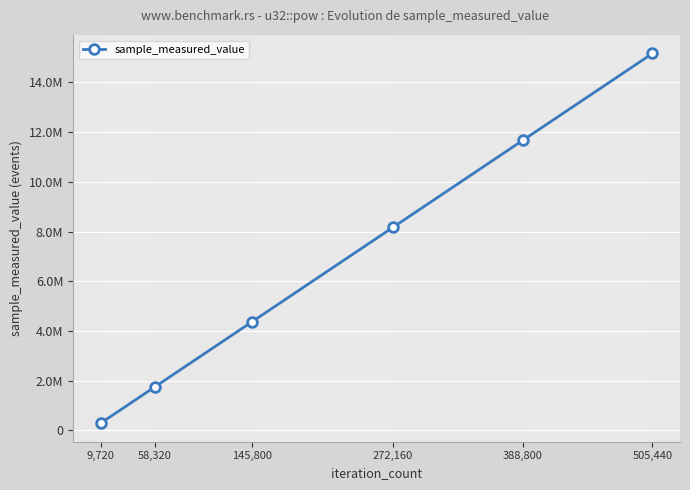

The chart shows a value of 8165847 at 272,160. True or false?

True